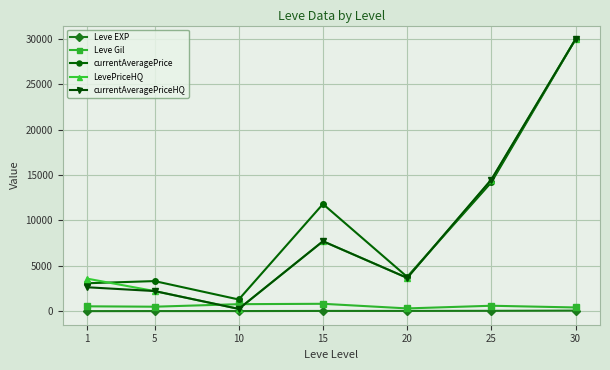

At how many categories does at least one series exceed 23581?

1